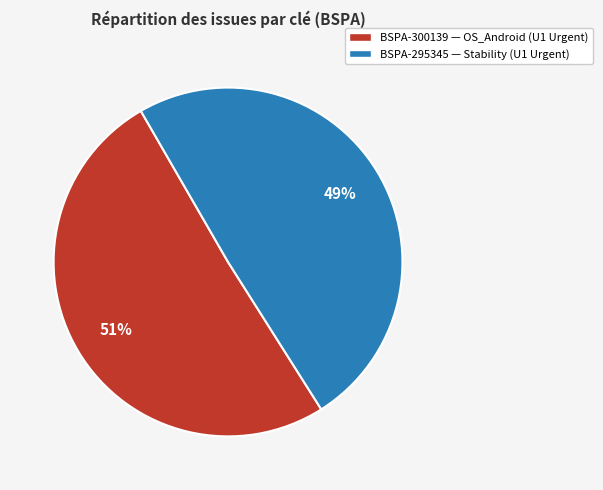

True or false: BSPA-295345 accounts for 57% of the total.

False